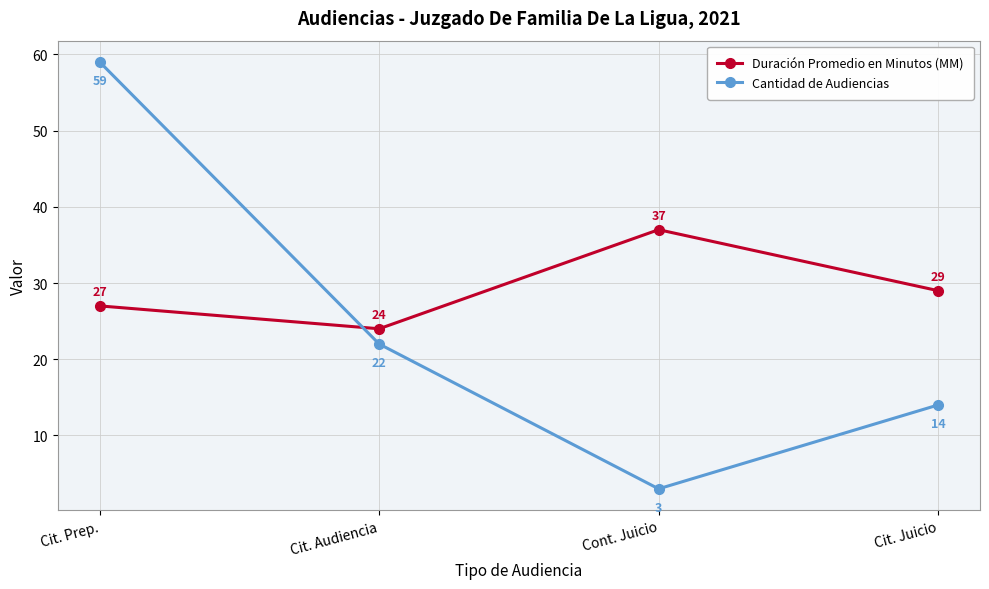

At which category does Duración Promedio en Minutos (MM) reach its first local peak?

Cont. Juicio